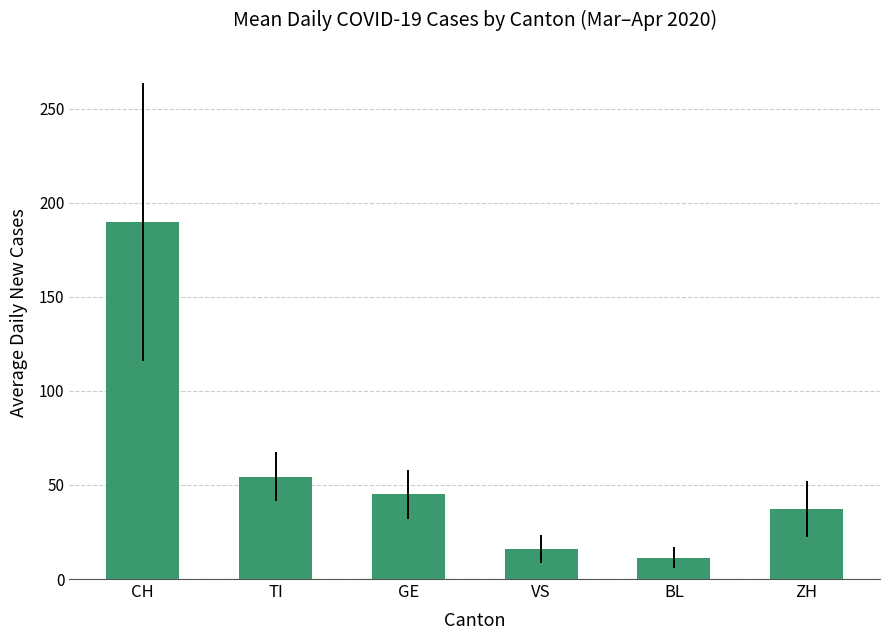

What is the minimum value shown in the chart?

11.4